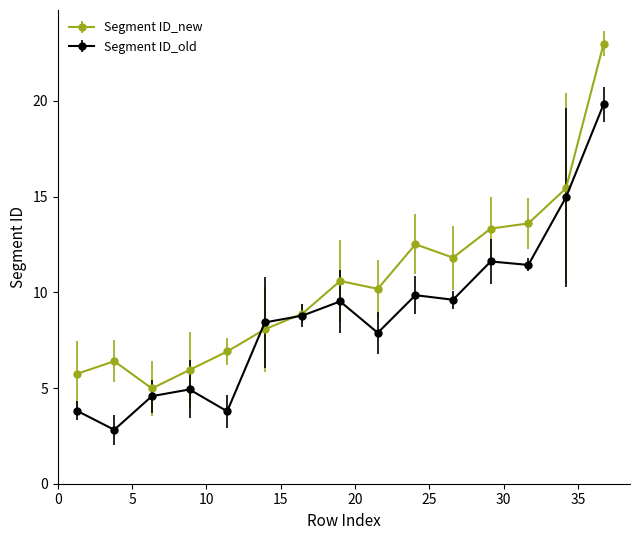

How many distinct data groups are displayed?

2